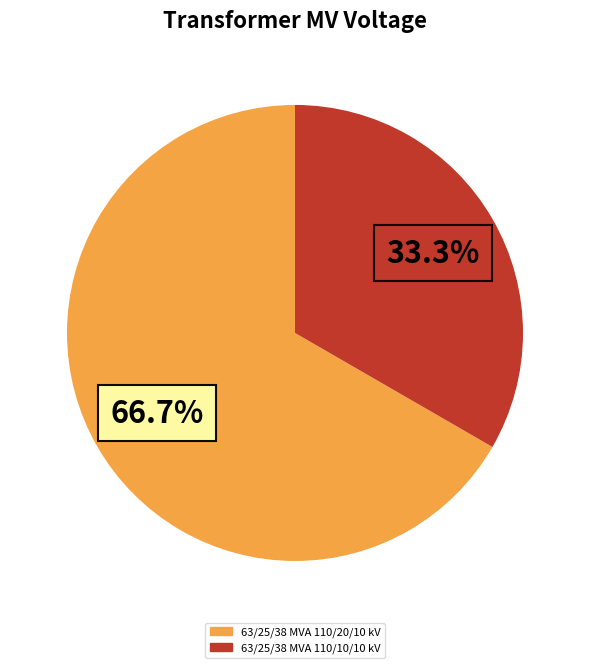

Count the number of slices in the pie.

2